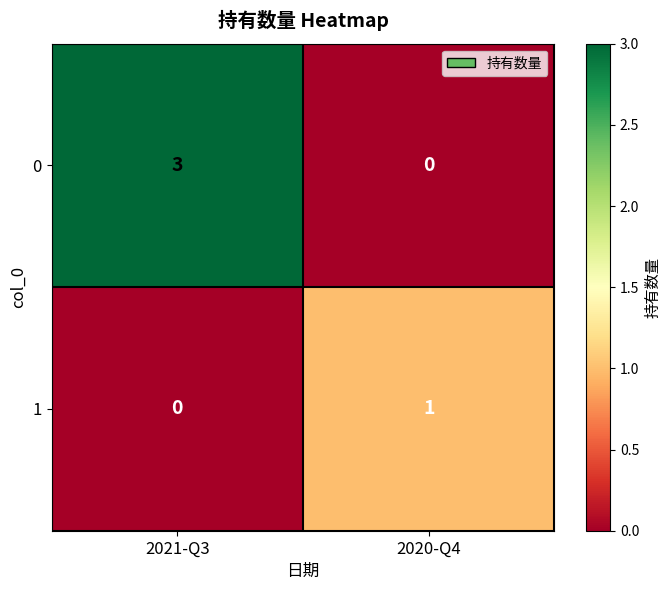

Is it true that 1 equals 1 at 2020-Q4?

True